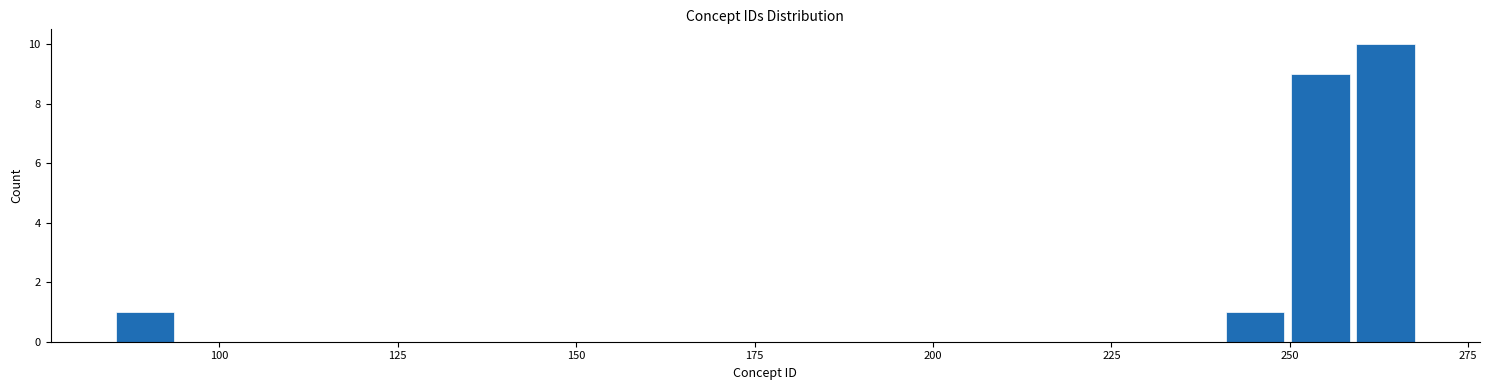

Read against the x-axis, roughly where is the centre of the tallest bar?

265